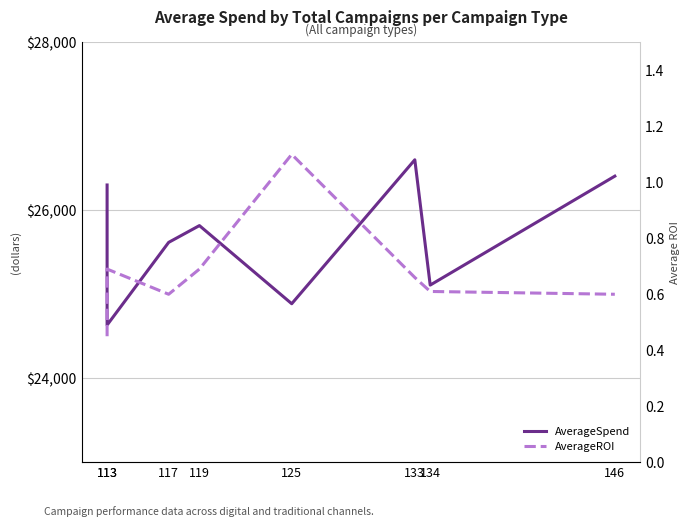

How many lines are shown in the chart?

2